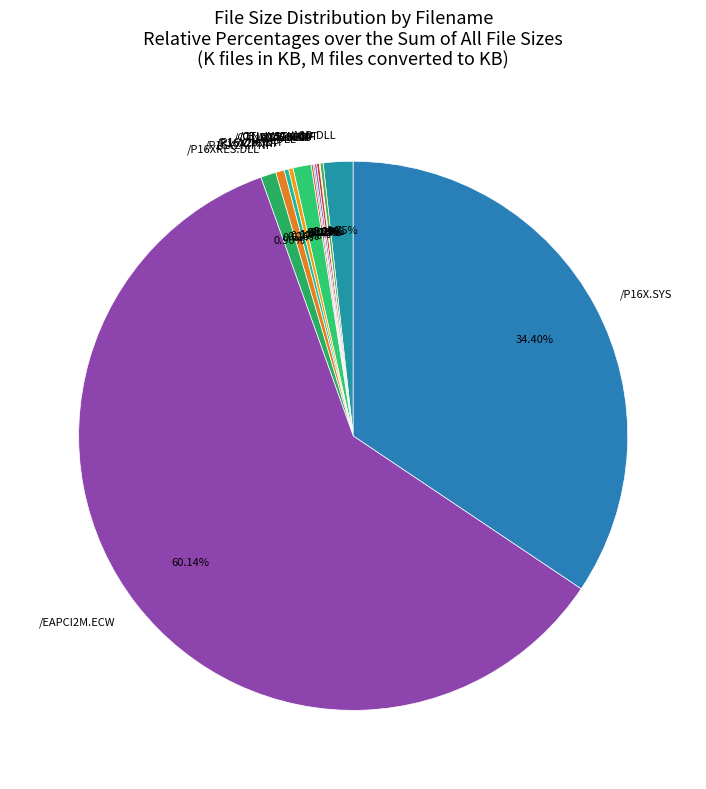

Which has a higher value, /A3D.DLL or /P16X.DLL?

/A3D.DLL